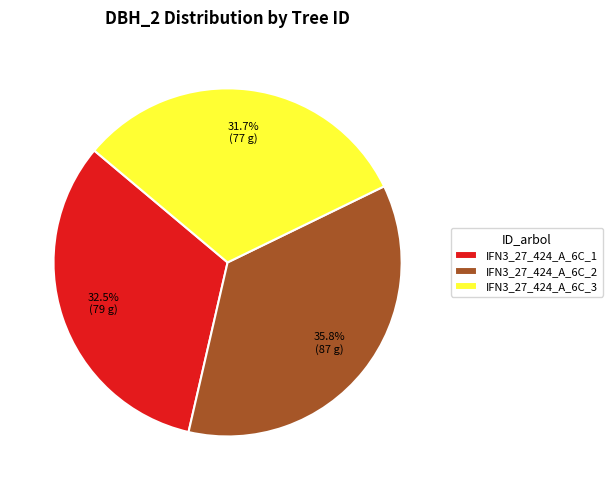

How many segments does this pie chart have?

3